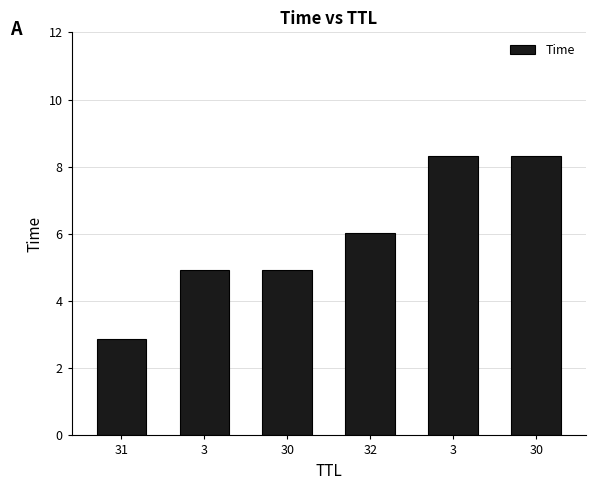

At which category does the chart reach its minimum across all series?

31